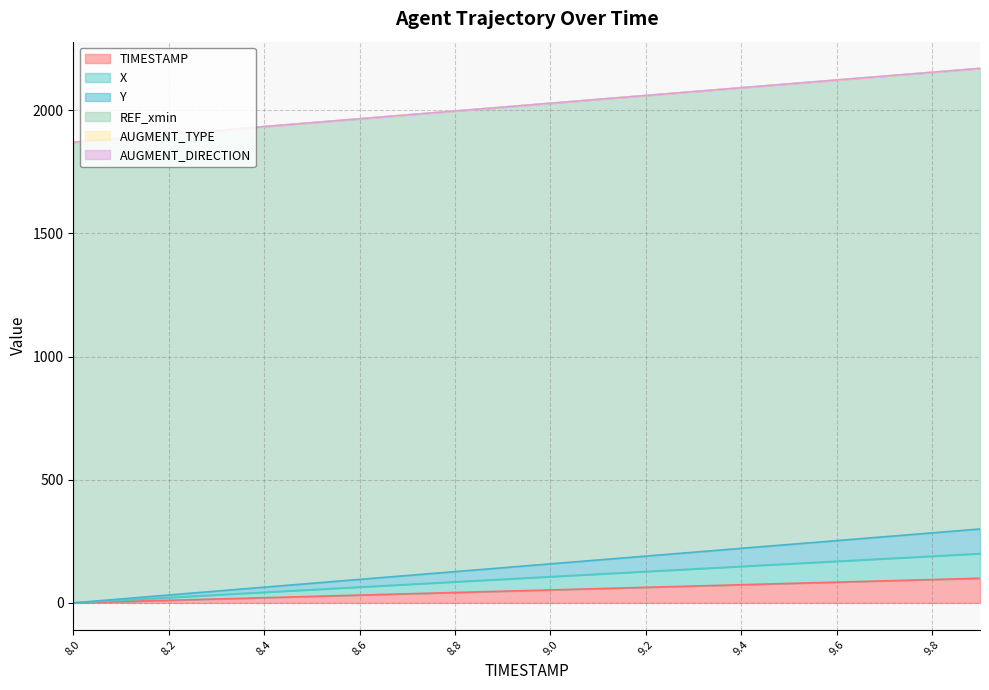

What is the maximum value for X?

200.0